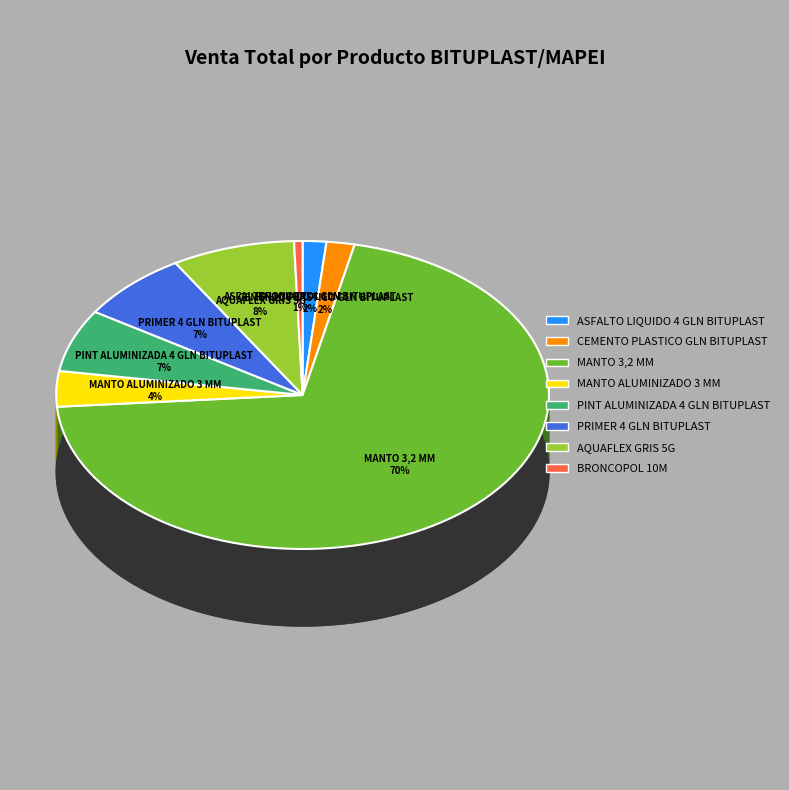

What is the majority slice?

MANTO 3,2 MM